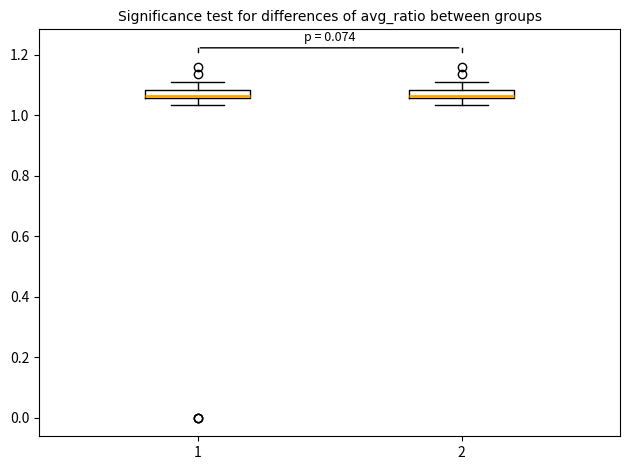

Where is the lower edge of the box at x = 1 on the y-axis? The values are not printed on the chart, so give them approximately, as read against the axis.

1.06